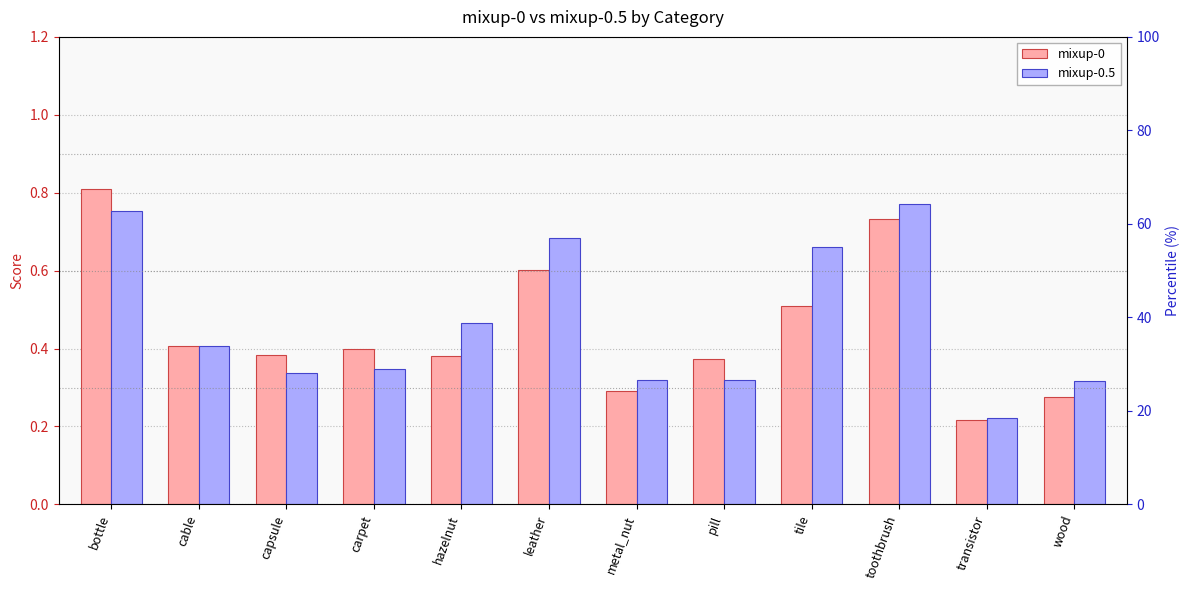

How many bars are there in total?

24